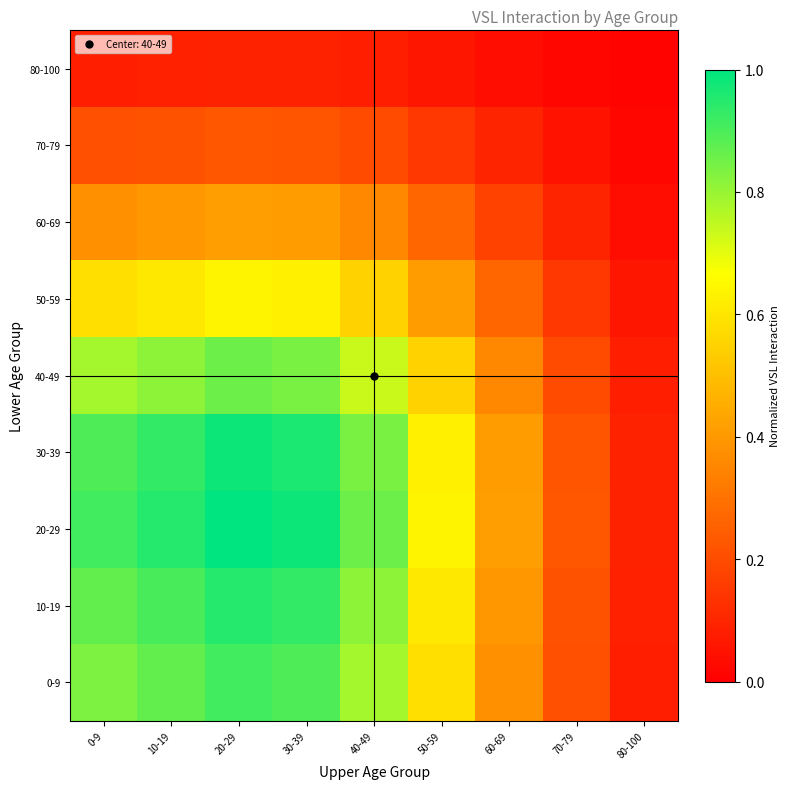

At how many categories does at least one series exceed 0?

9